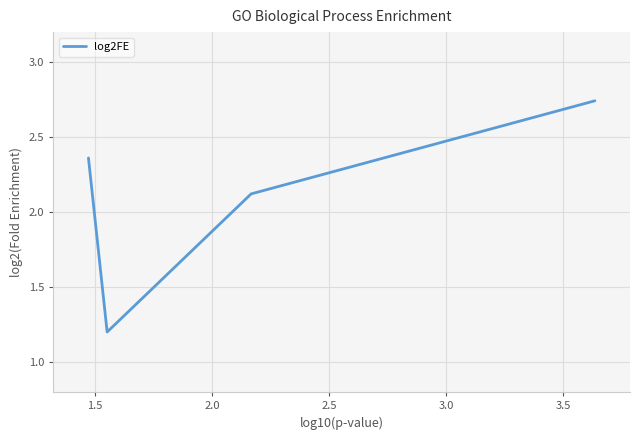

What is the average value?

2.1